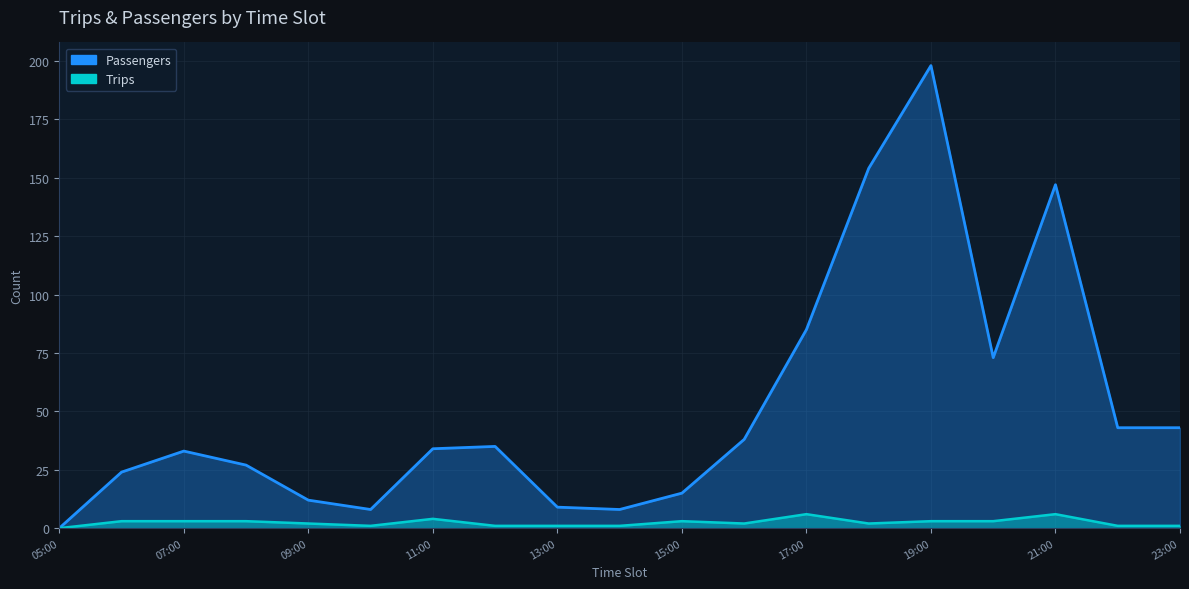

Rank the categories by Passengers value from highest to lowest.

19:00, 18:00, 21:00, 17:00, 20:00, 22:00, 23:00, 16:00, 12:00, 11:00, 07:00, 08:00, 06:00, 15:00, 09:00, 13:00, 10:00, 14:00, 05:00